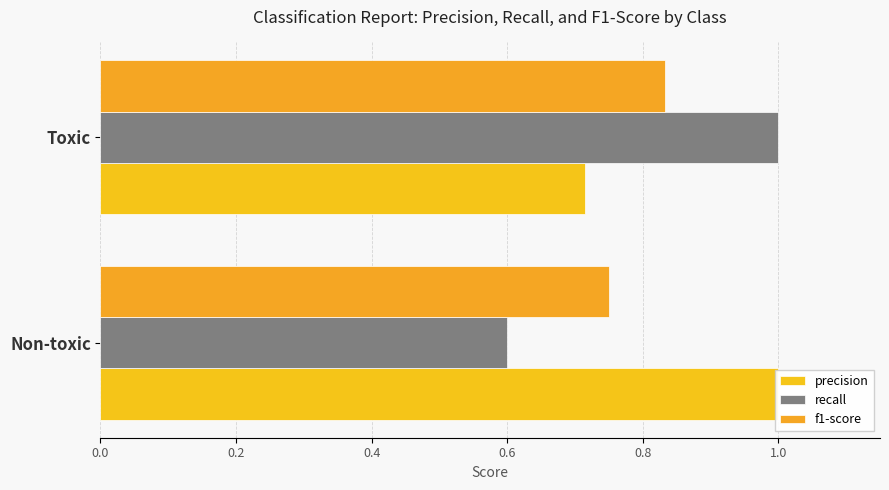

Rank the series at Toxic from lowest to highest value.

precision, f1-score, recall